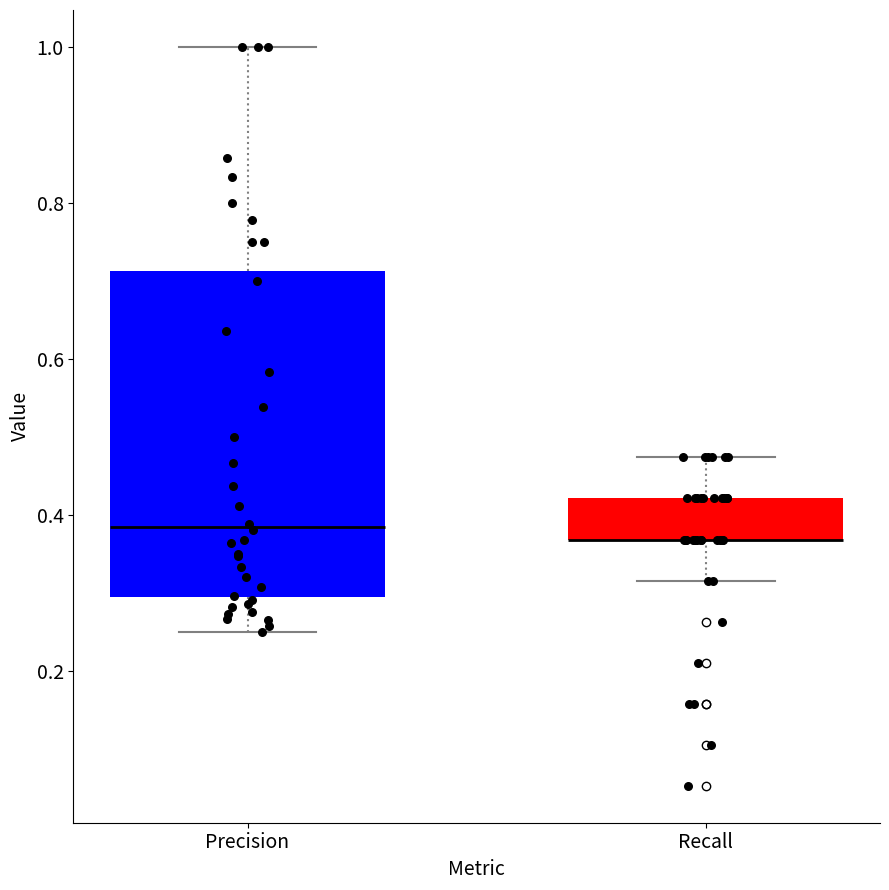

Where does the upper whisker of the box for Recall end on the y-axis? The values are not printed on the chart, so give them approximately, as read against the axis.

0.48